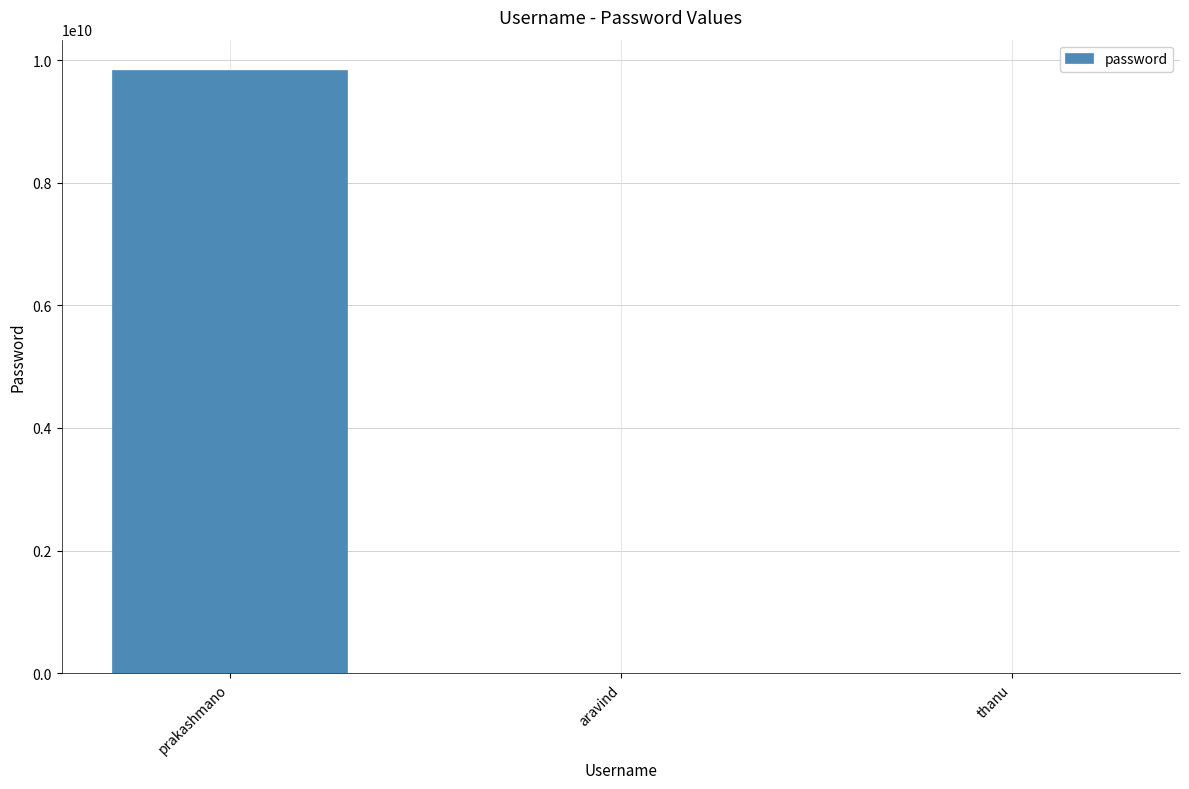

At which category does the chart reach its peak across all series?

prakashmano